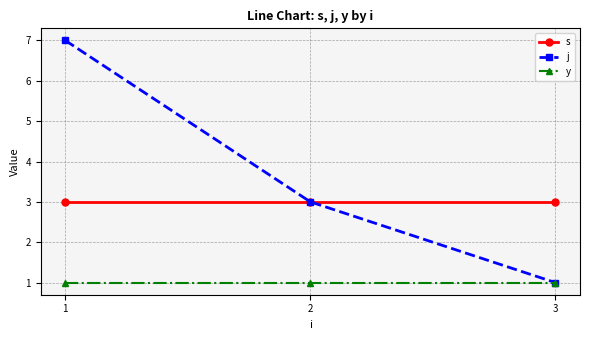

Reading left to right, transcribe all the data shown in this chart.

s: 3	3	3
j: 7	3	1
y: 1	1	1